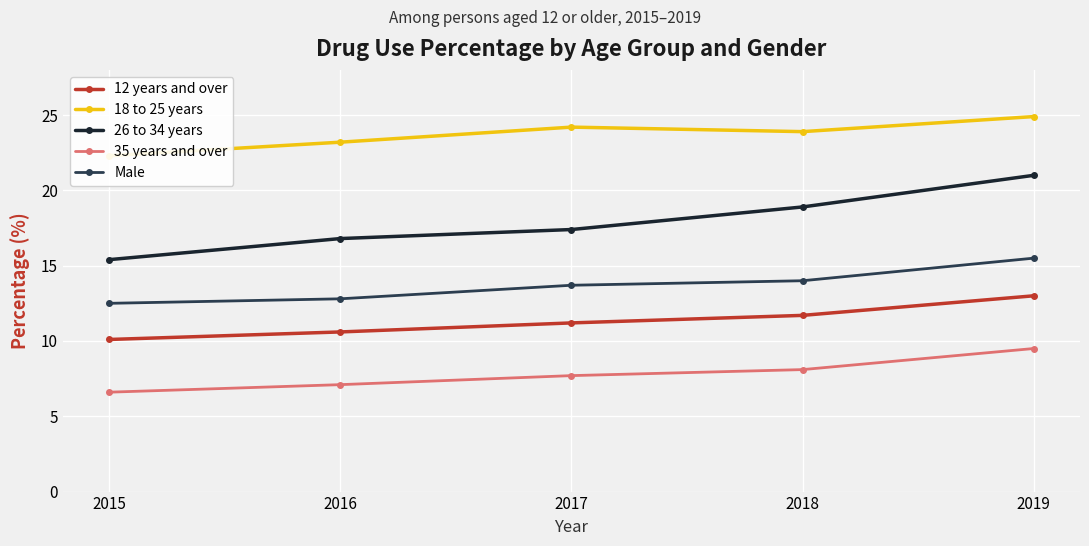

True or false: 35 years and over and 26 to 34 years intersect in this chart.

False